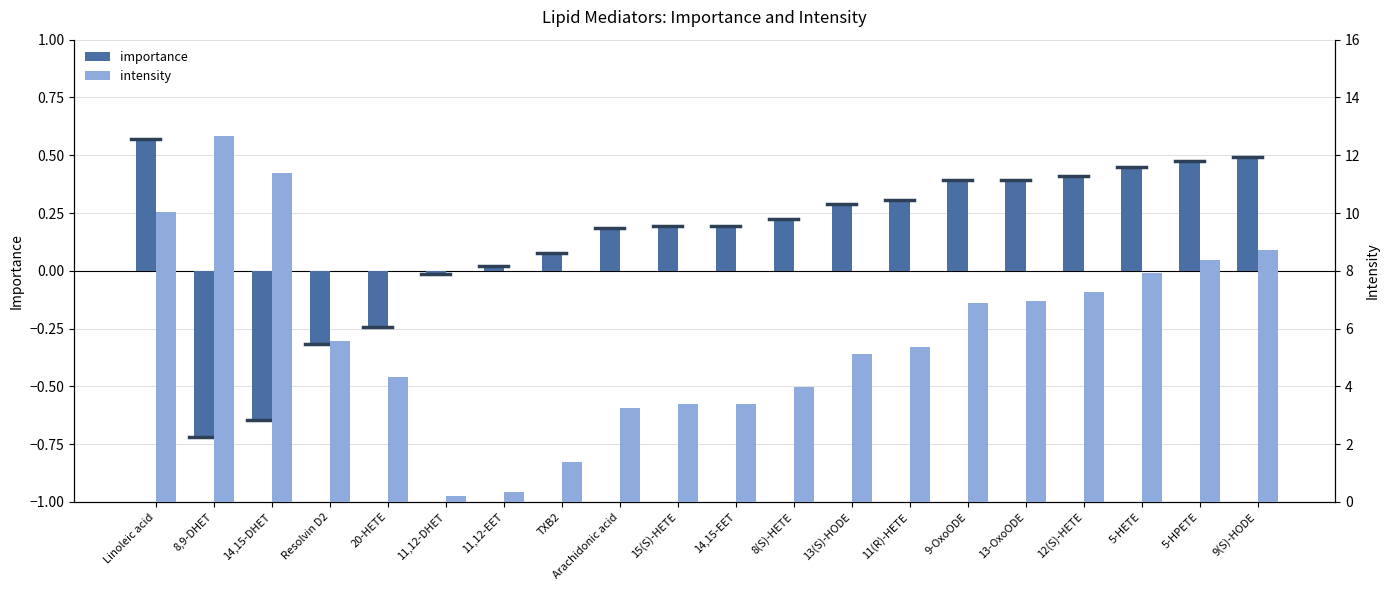

At how many categories does at least one series exceed 1?

18